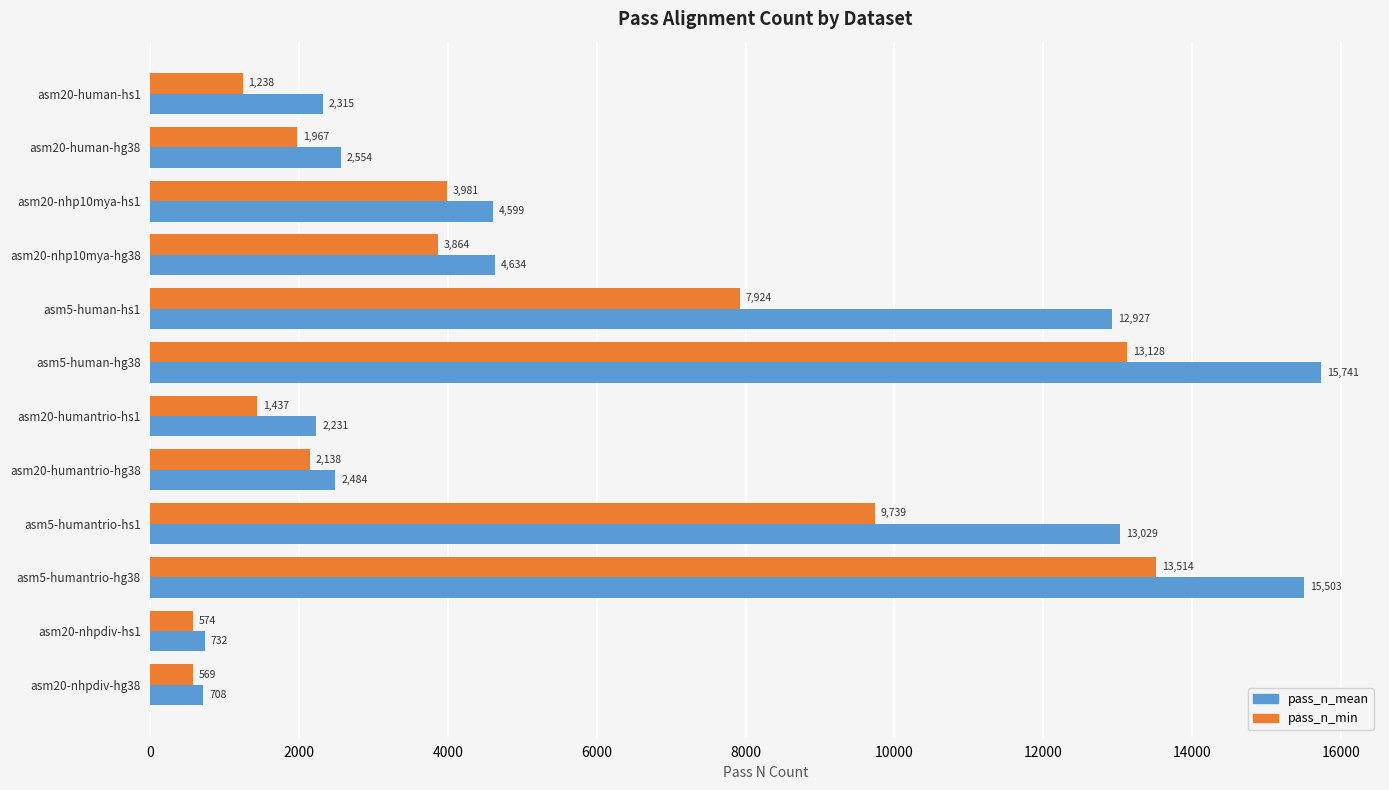

What is the spread (max minus min) of values at asm20-nhp10mya-hs1?

618.0